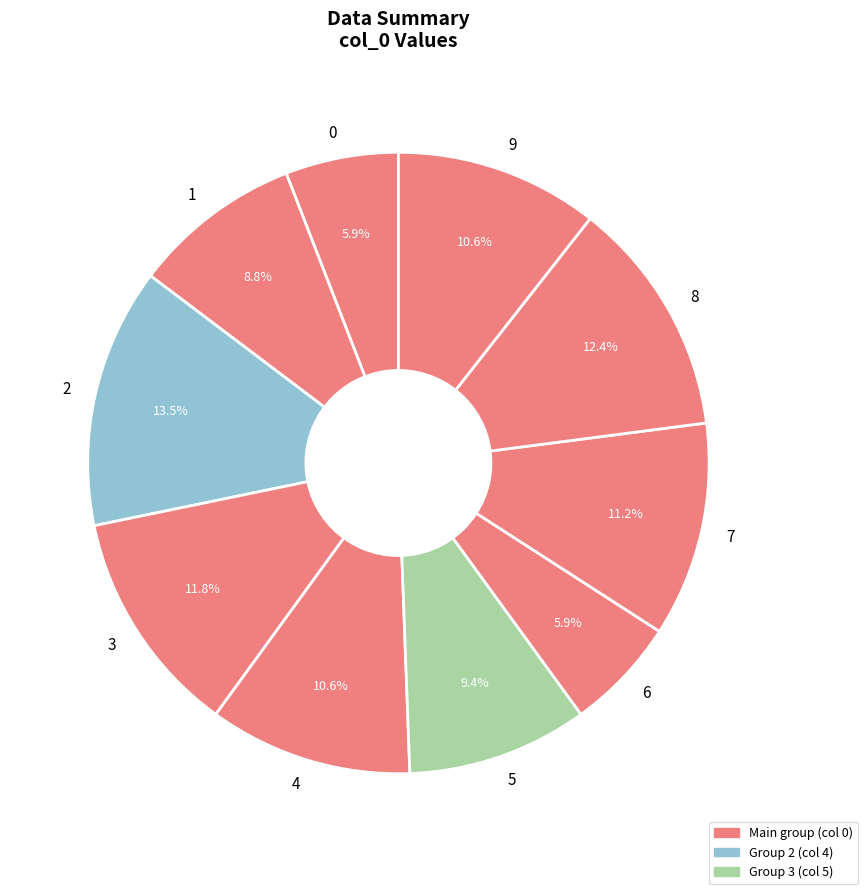

How much of the chart is everything except 2?

86.5%